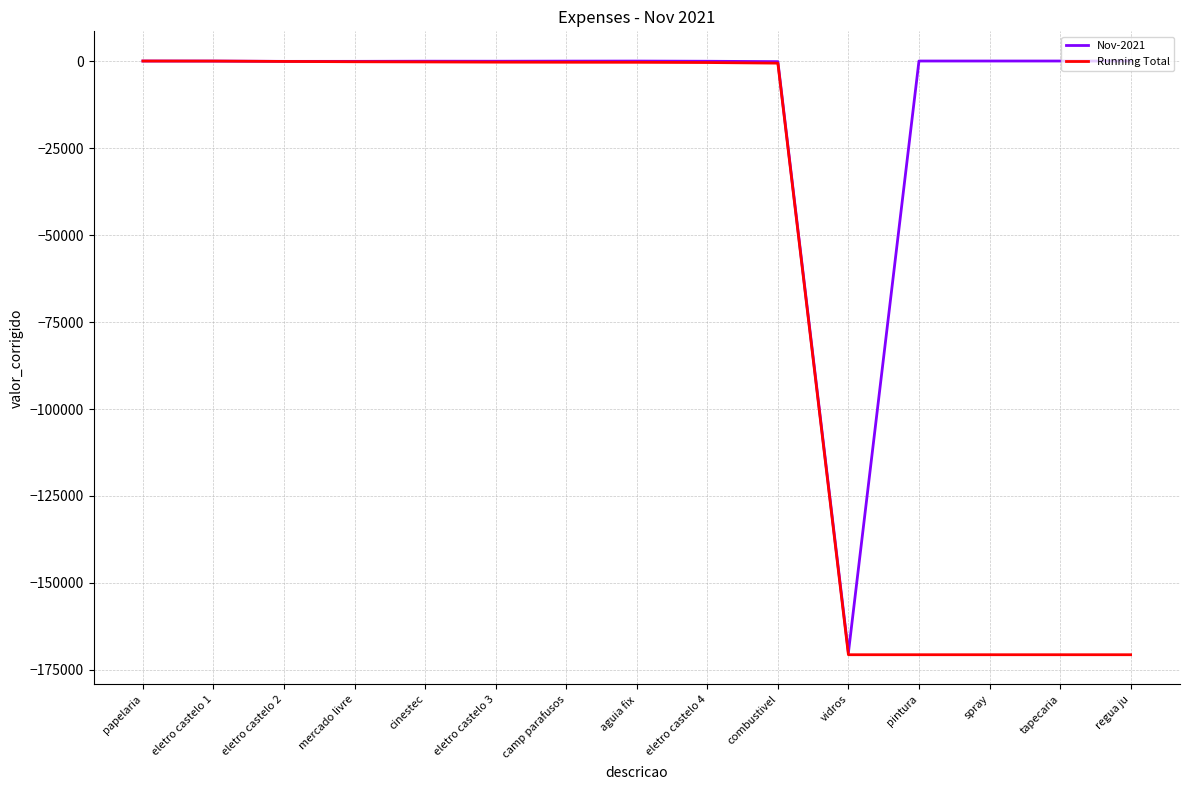

Which series has the widest spread of values?

Running Total